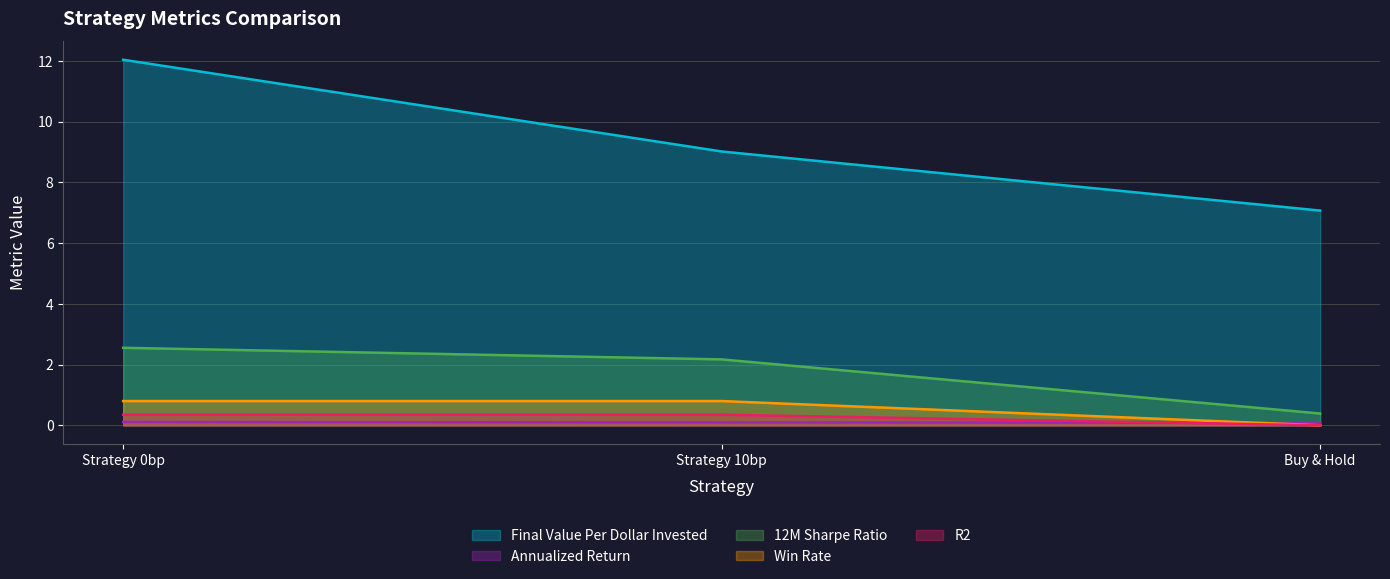

At Buy & Hold, list the series in order from smallest to largest.

Win Rate, R2, Annualized Return, 12M Sharpe Ratio, Final Value Per Dollar Invested